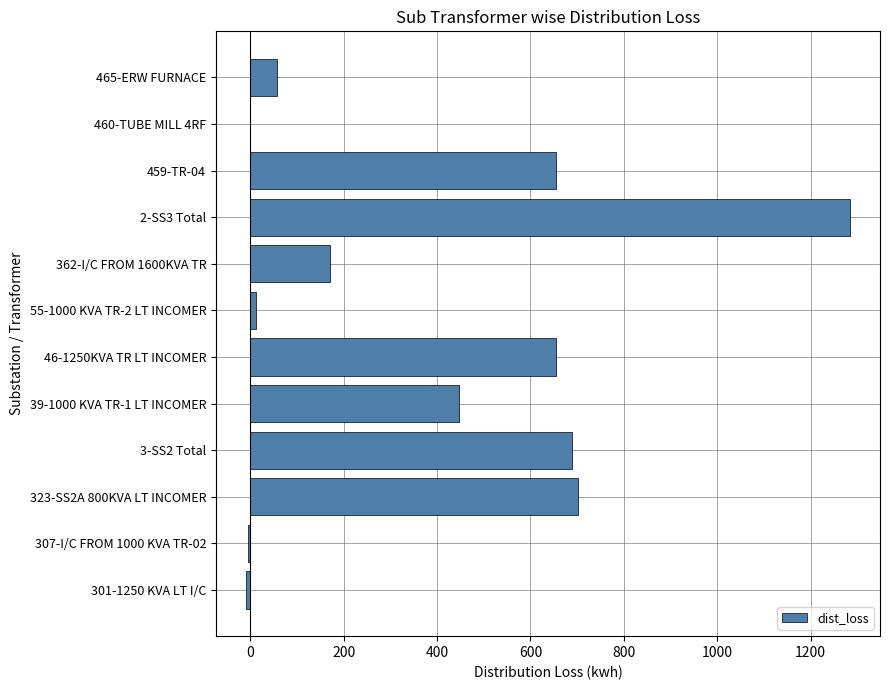

The chart shows a value of -9 at 301-1250 KVA LT I/C. True or false?

True